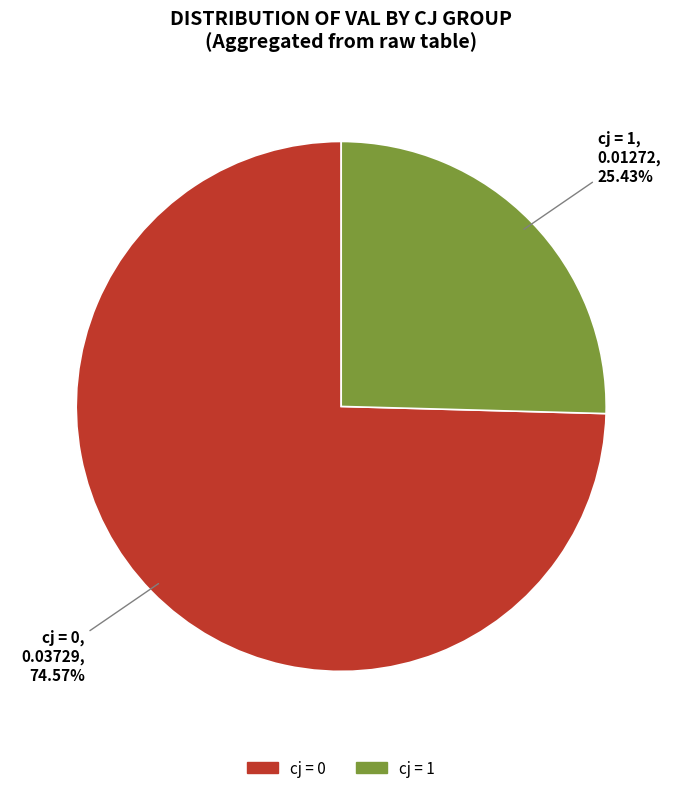

Is there any slice that represents more than half of the pie?

Yes